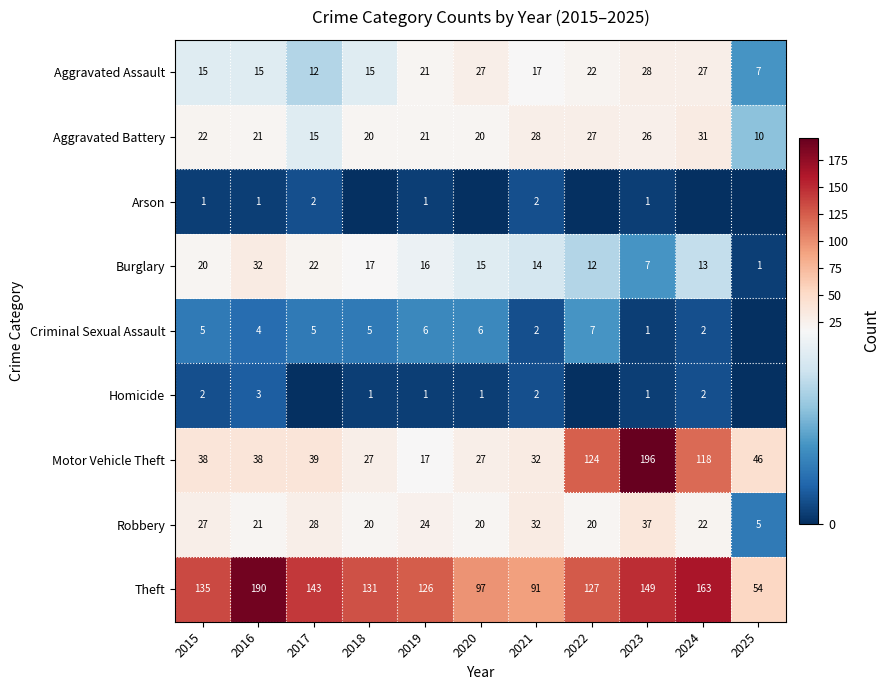

How many values in the Aggravated Battery series are below 21?

4